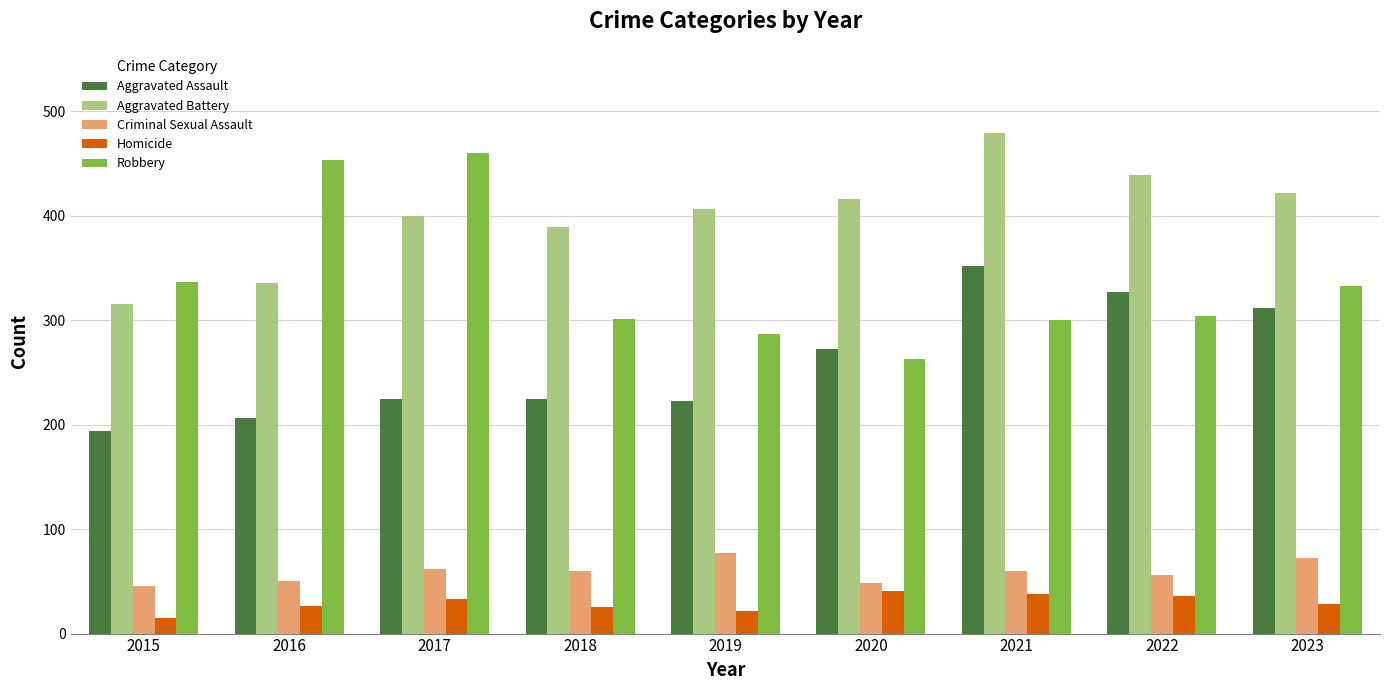

What is the value of the Robbery bar at the 1st from the left?

337